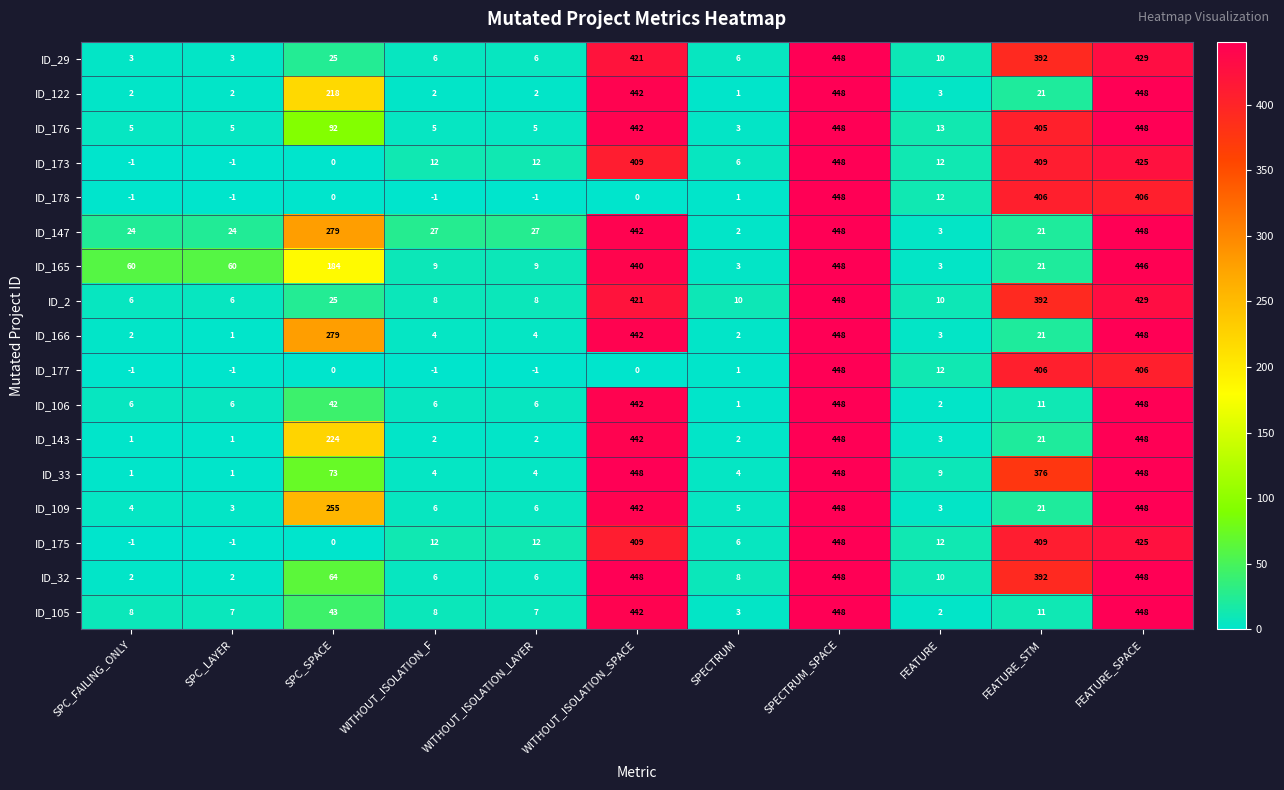

At which category is the sum across all series the highest?

SPECTRUM_SPACE